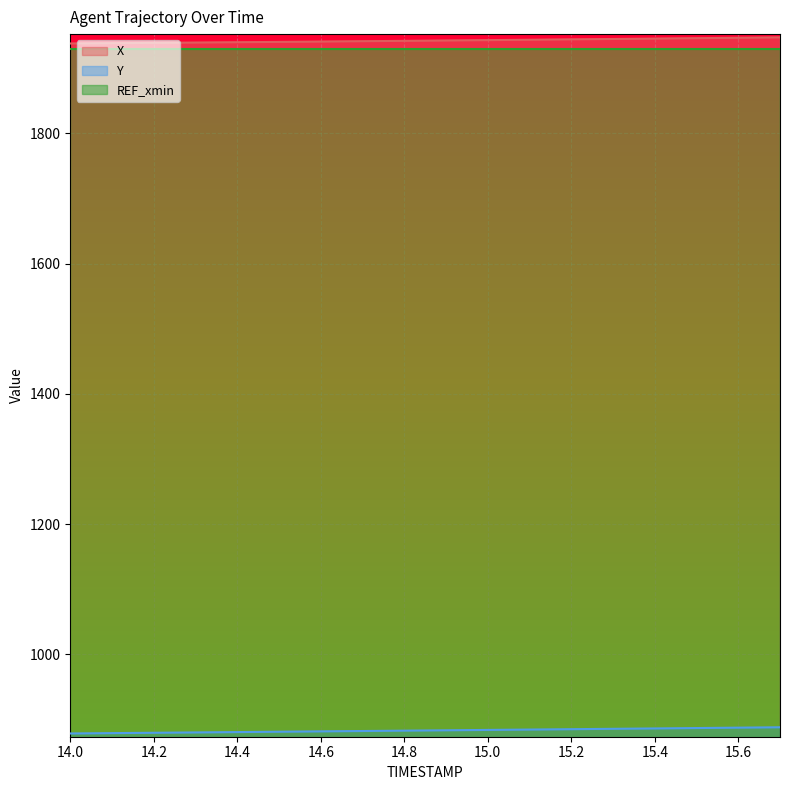

Where does the Y series first go above 883?

14.8